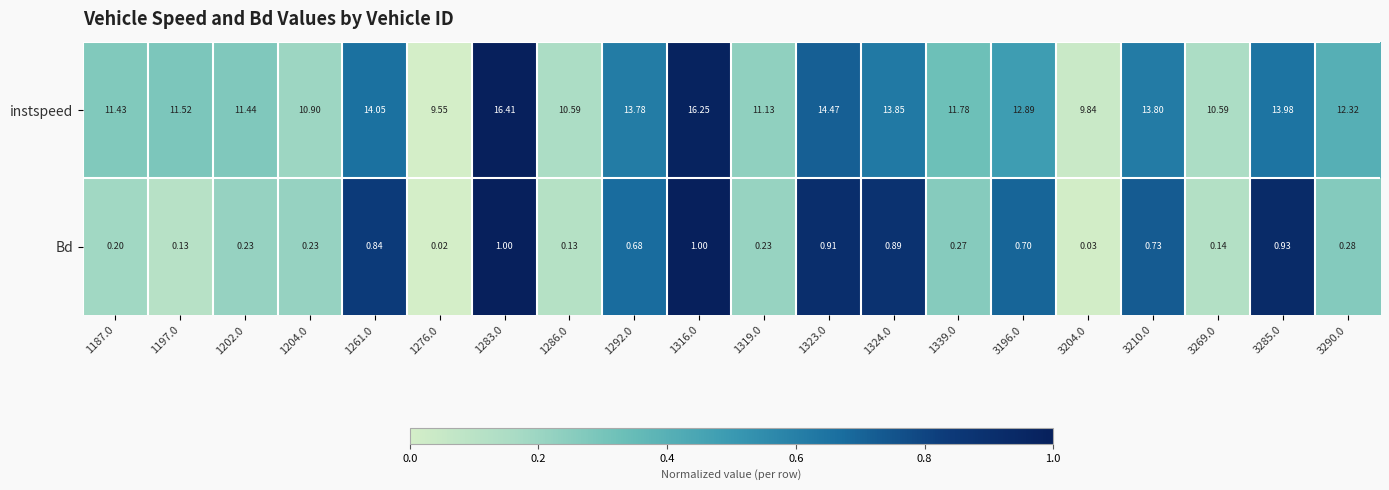

Which series has the widest spread of values?

instspeed